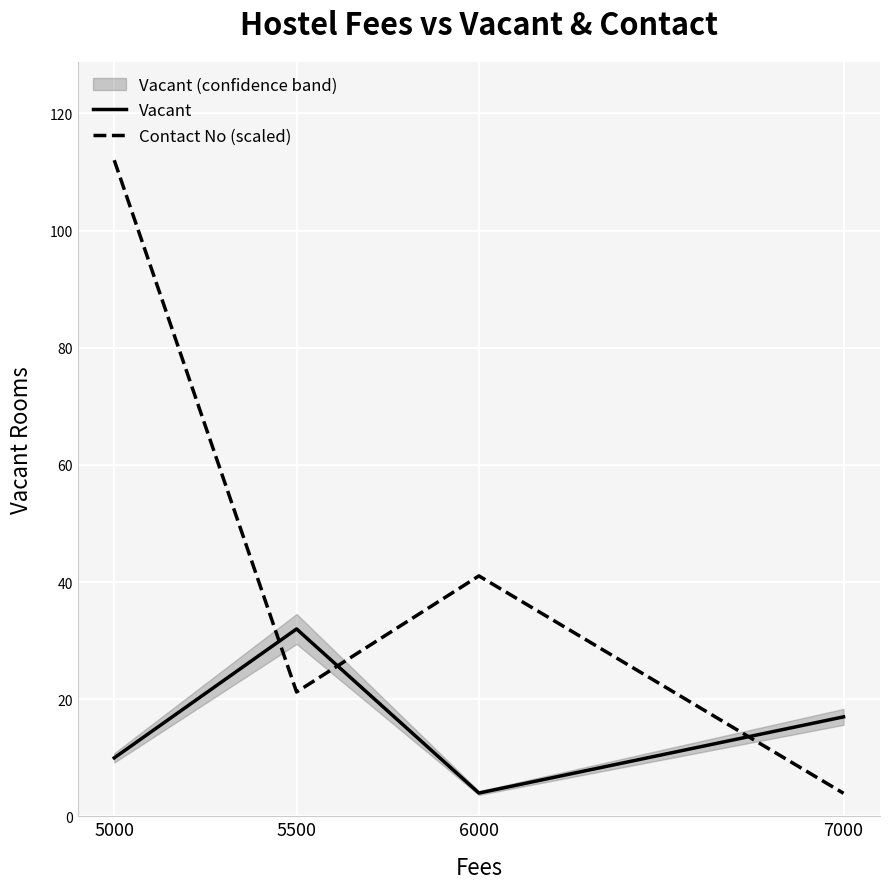

What is the difference between the maximum and minimum values in the Vacant series?

28.0